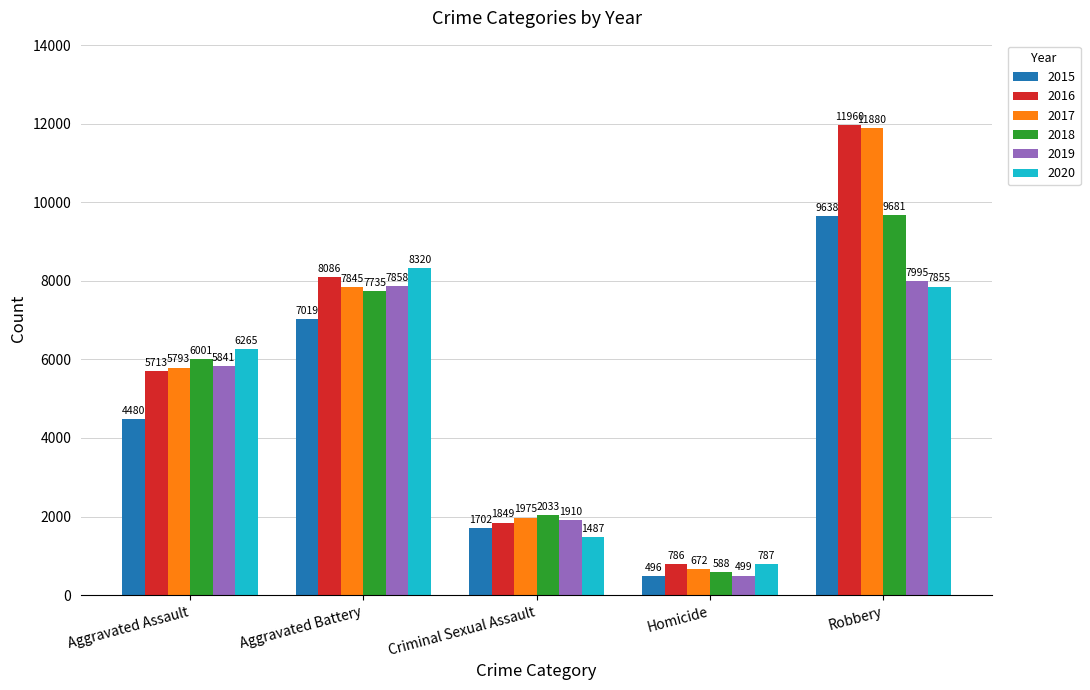

The 2020 series shows 1971 at Criminal Sexual Assault. True or false?

False